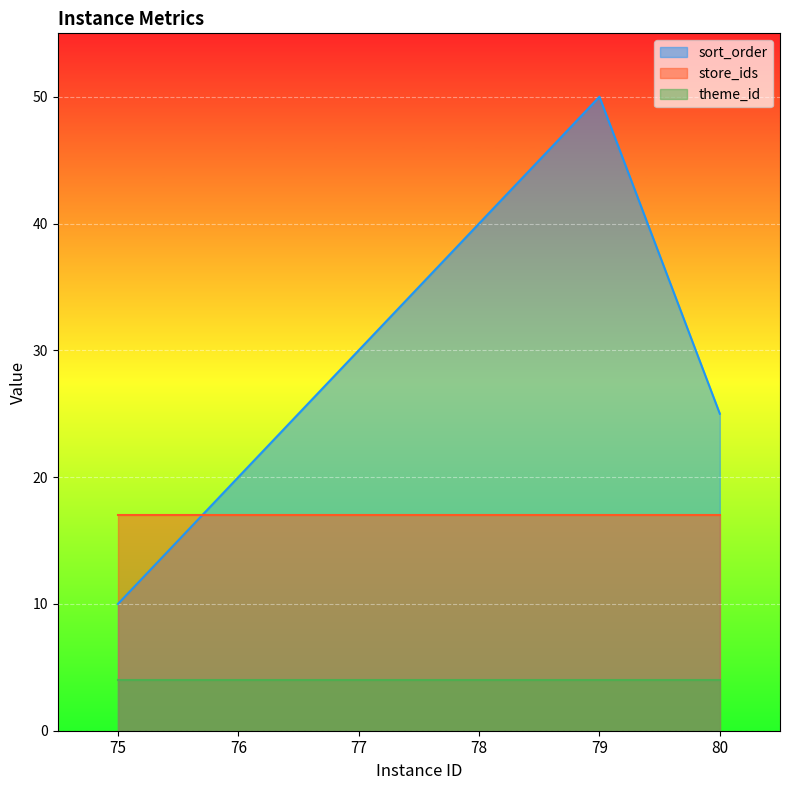

The value of theme_id at 77 is 4. True or false?

True